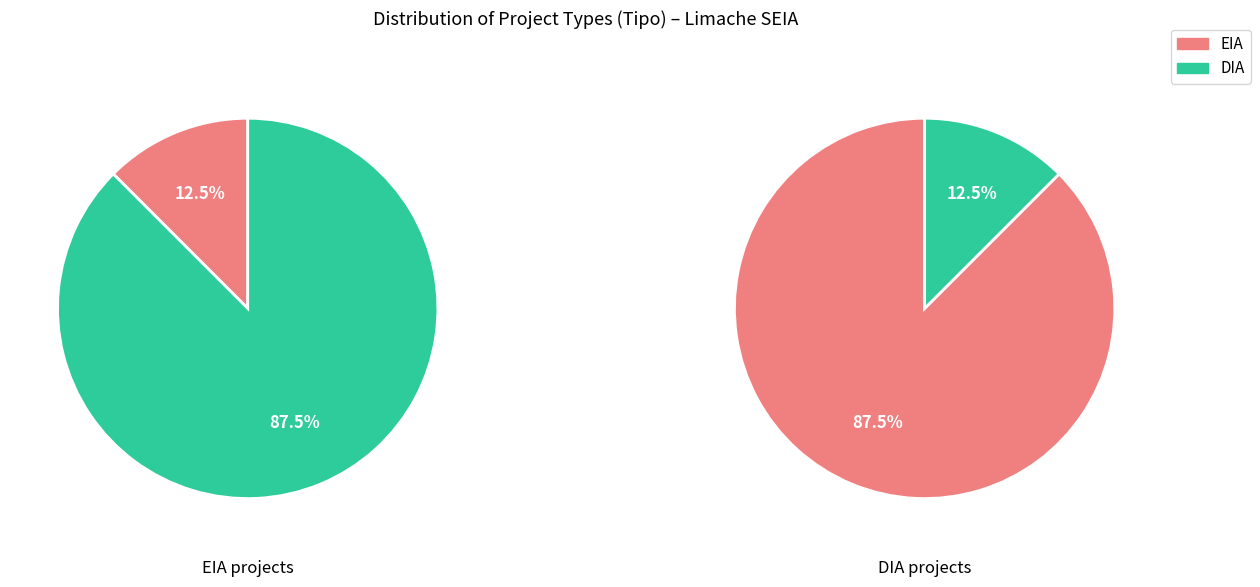

Rank the categories by value from highest to lowest.

DIA, EIA